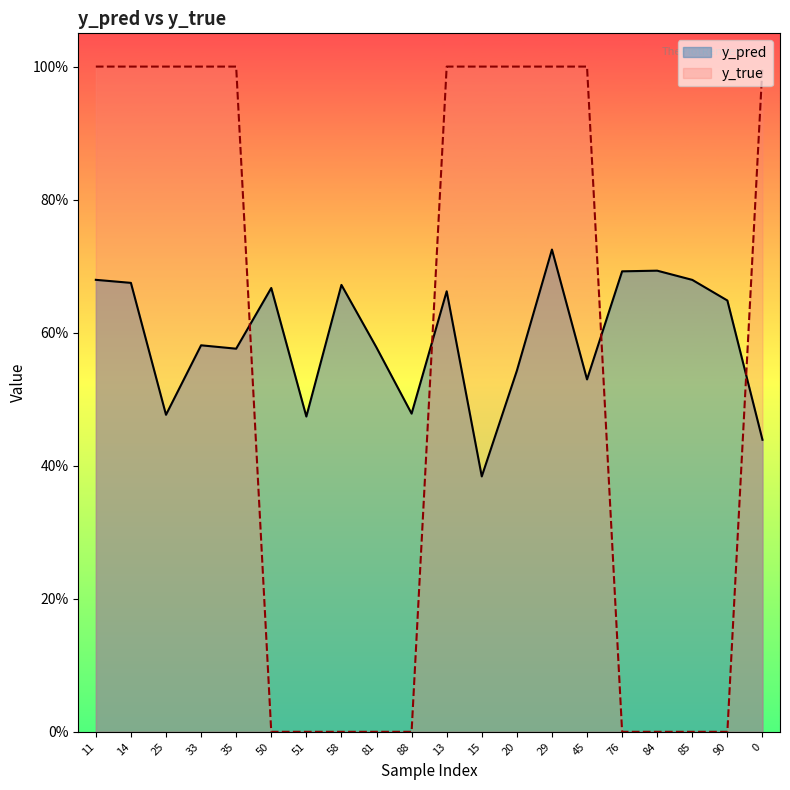

Rank the categories by y_pred value from lowest to highest.

15, 0, 51, 25, 88, 45, 20, 35, 81, 33, 90, 13, 50, 58, 14, 85, 11, 76, 84, 29